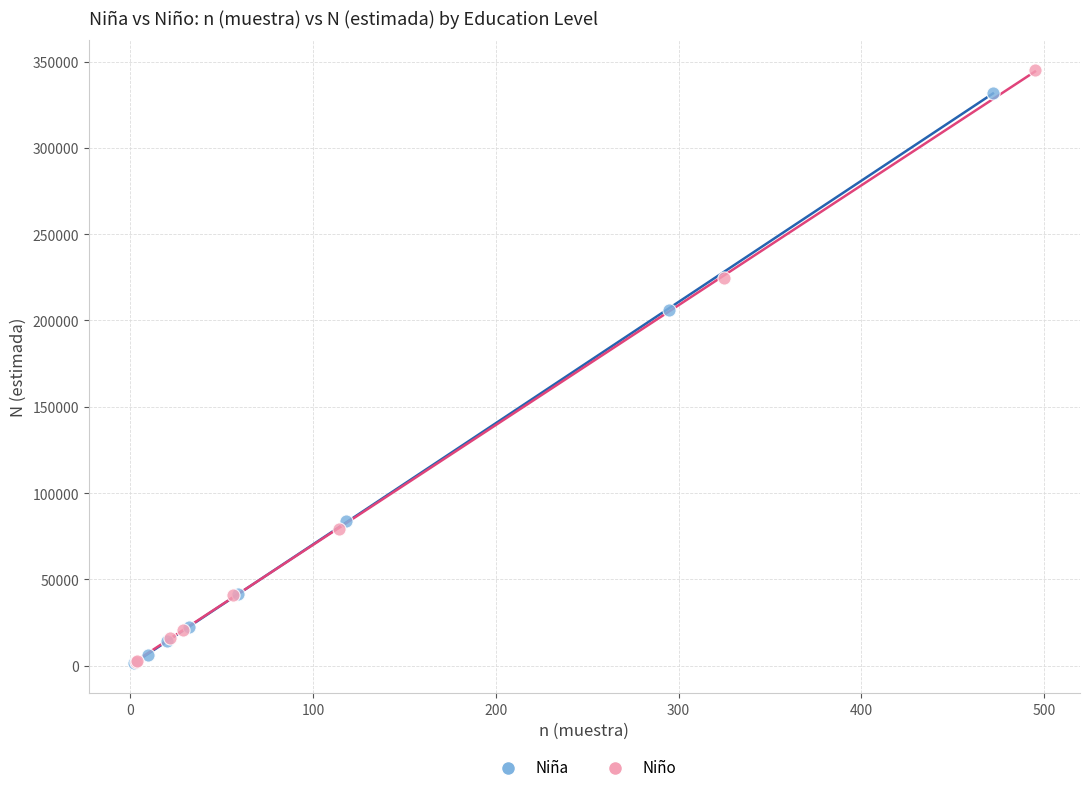

Which series contains the highest Y value?

Niño